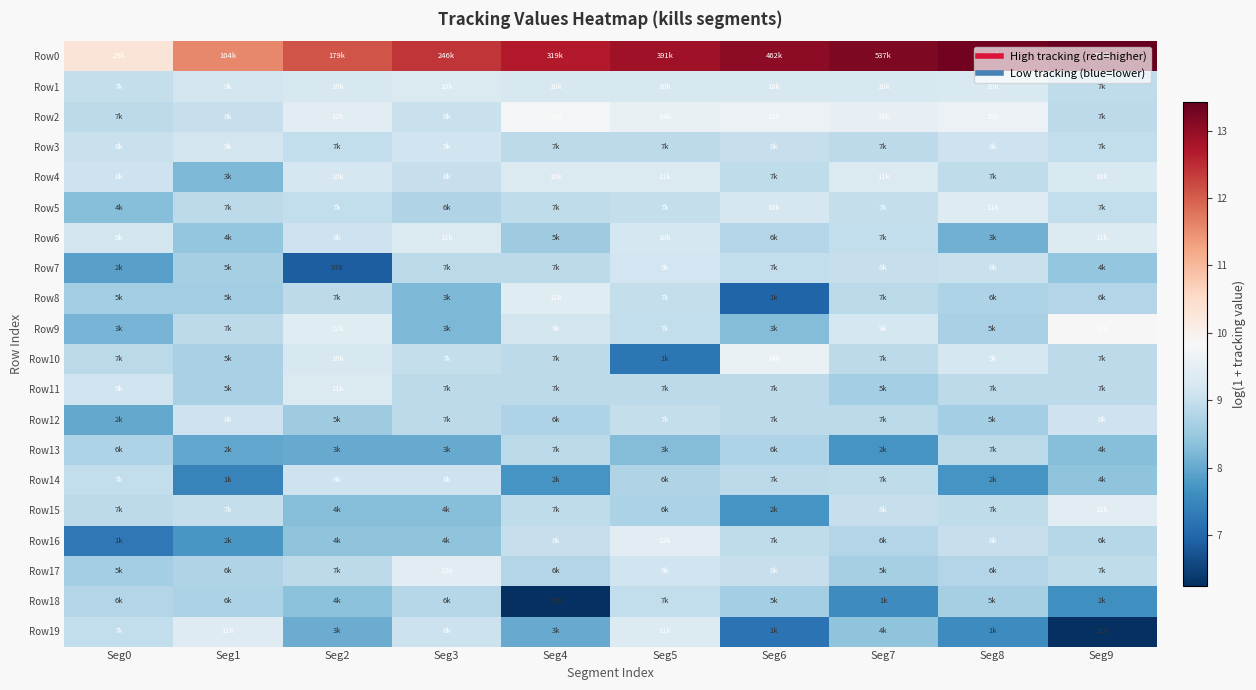

Which category has the lowest value in the Row11 series?

Seg7